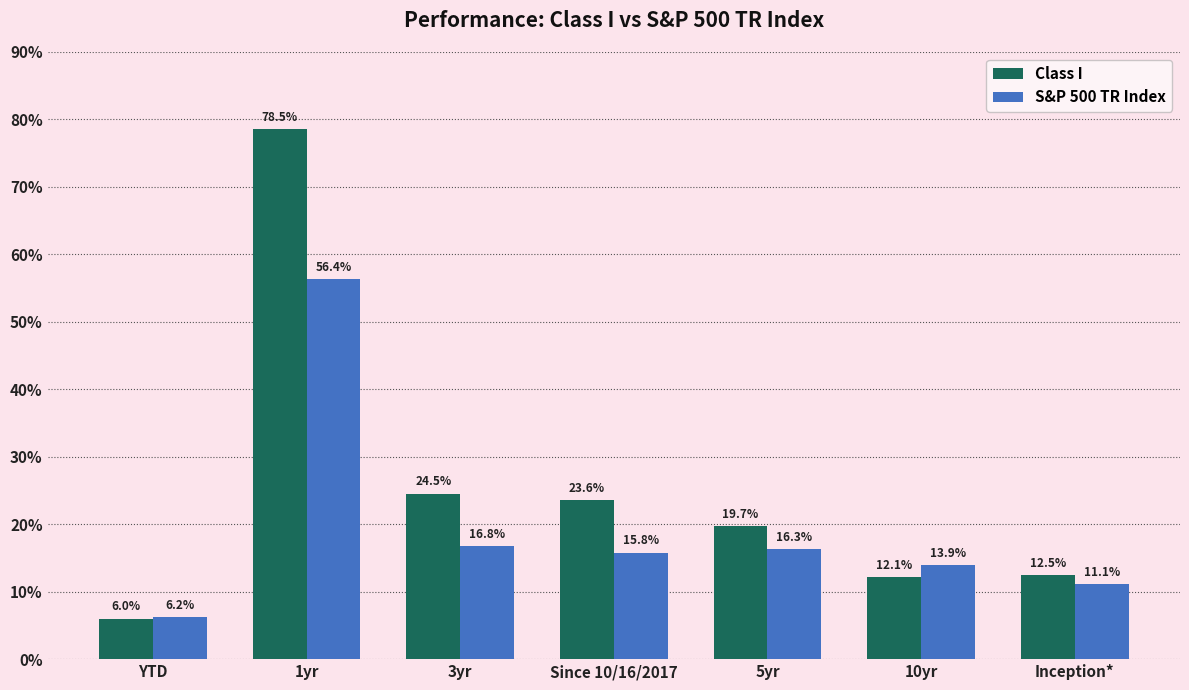

What is the sum of all S&P 500 TR Index values?

136.4